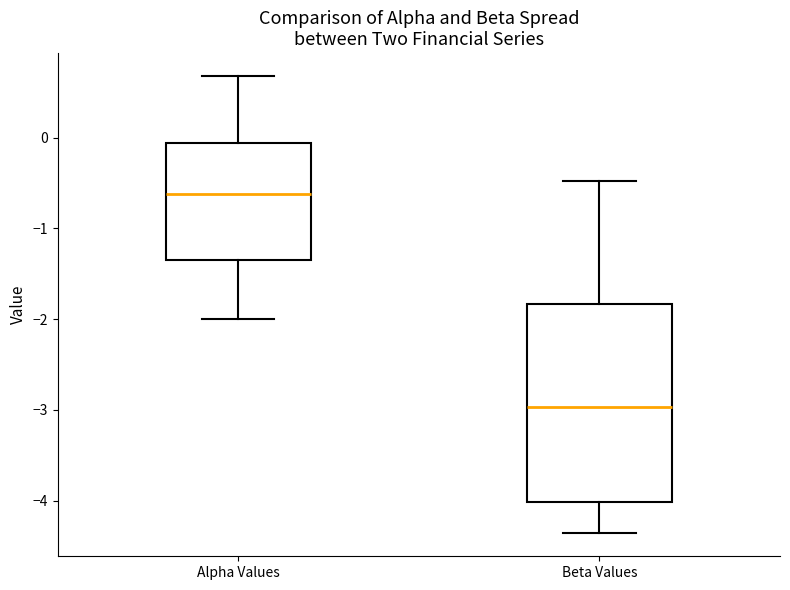

Reading left to right, read every box against the y-axis: the position of its median line, the range the box covers, and the ends of its whiskers. The values are not printed on the chart, so give them approximately, as read against the axis.

Alpha Values: median -0.6, box -1.3 to -0.1, whiskers -2.0 to 0.7
Beta Values: median -3.0, box -4.0 to -1.8, whiskers -4.4 to -0.5